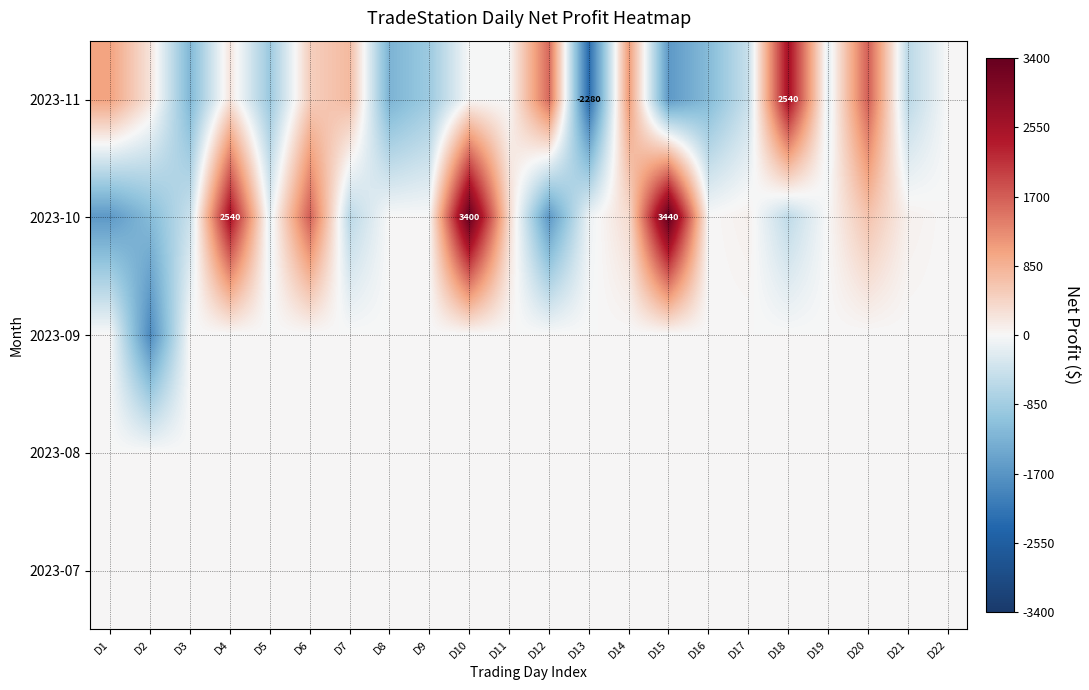

What is the greatest value displayed?

3440